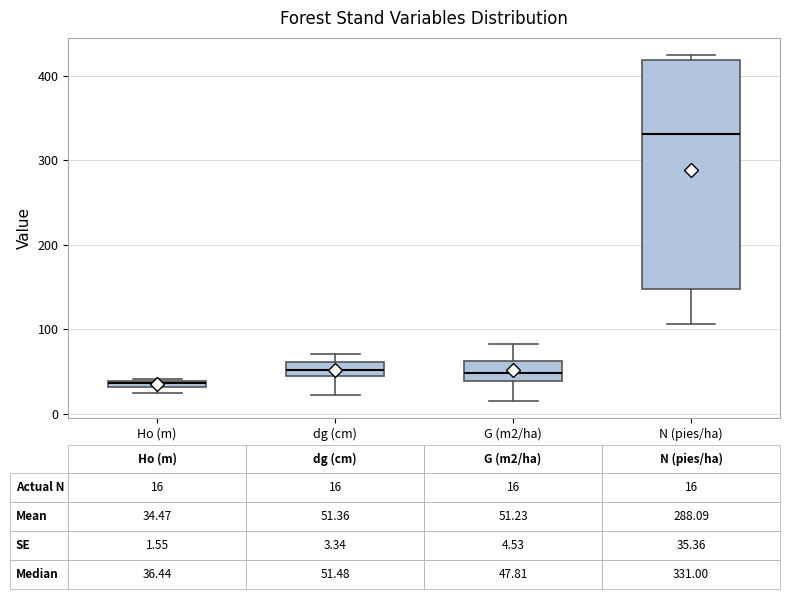

Comparing the boxes themselves (not the whiskers), which one is the tallest?

N (pies/ha)